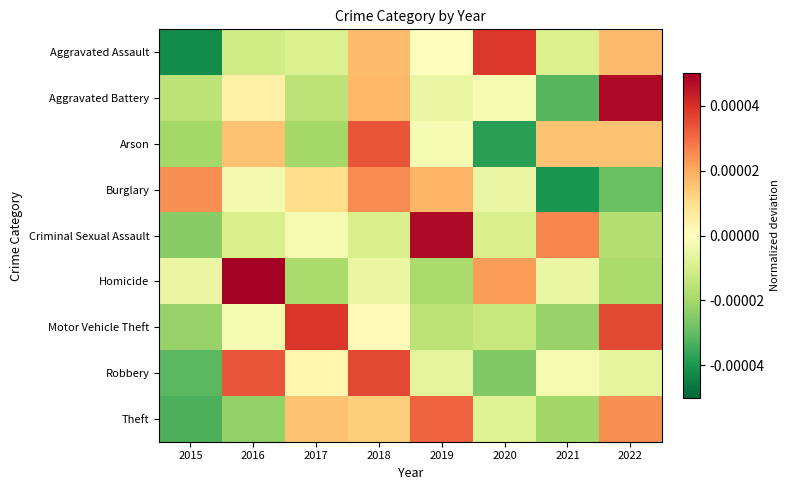

At how many categories does at least one series exceed 0?

8